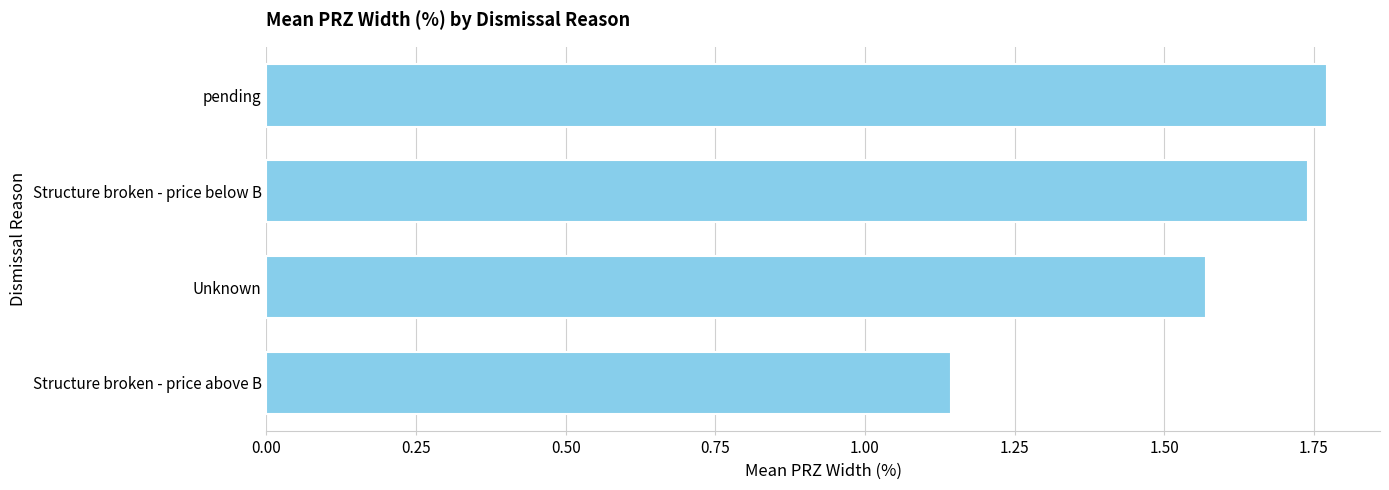

How many series are shown in this chart?

1